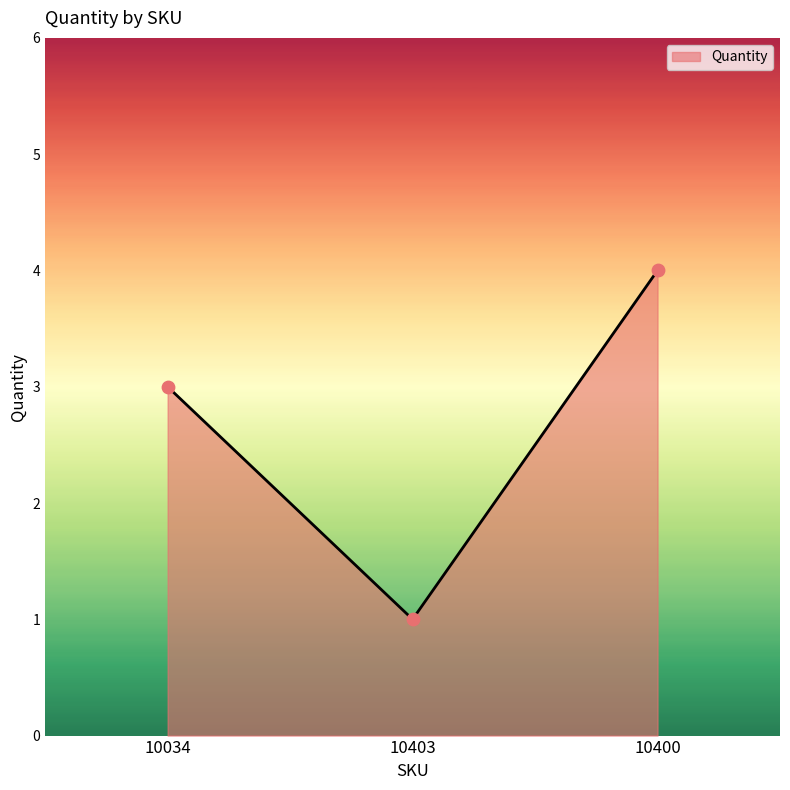

Which has a higher value, 10400 or 10403?

10400